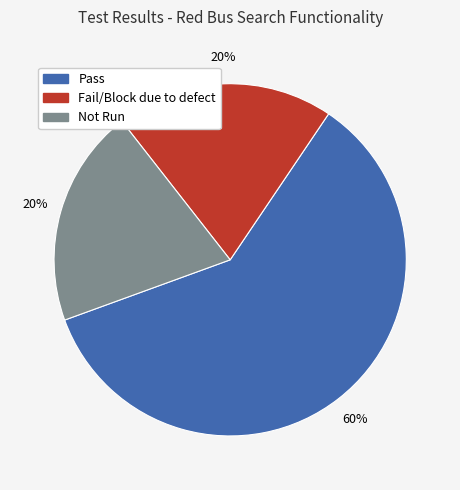

What is the majority slice?

Pass